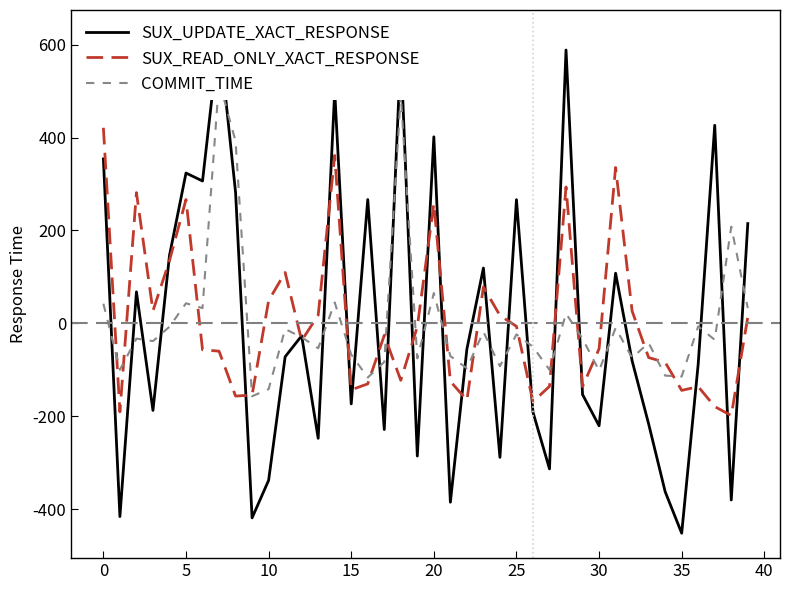

Is the value of SUX_UPDATE_XACT_RESPONSE at 23 greater than the value of SUX_READ_ONLY_XACT_RESPONSE at 39?

Yes